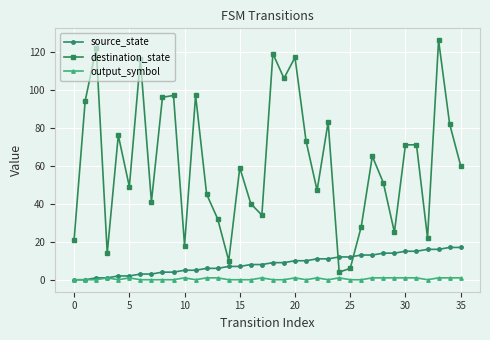

How many lines are shown in the chart?

3